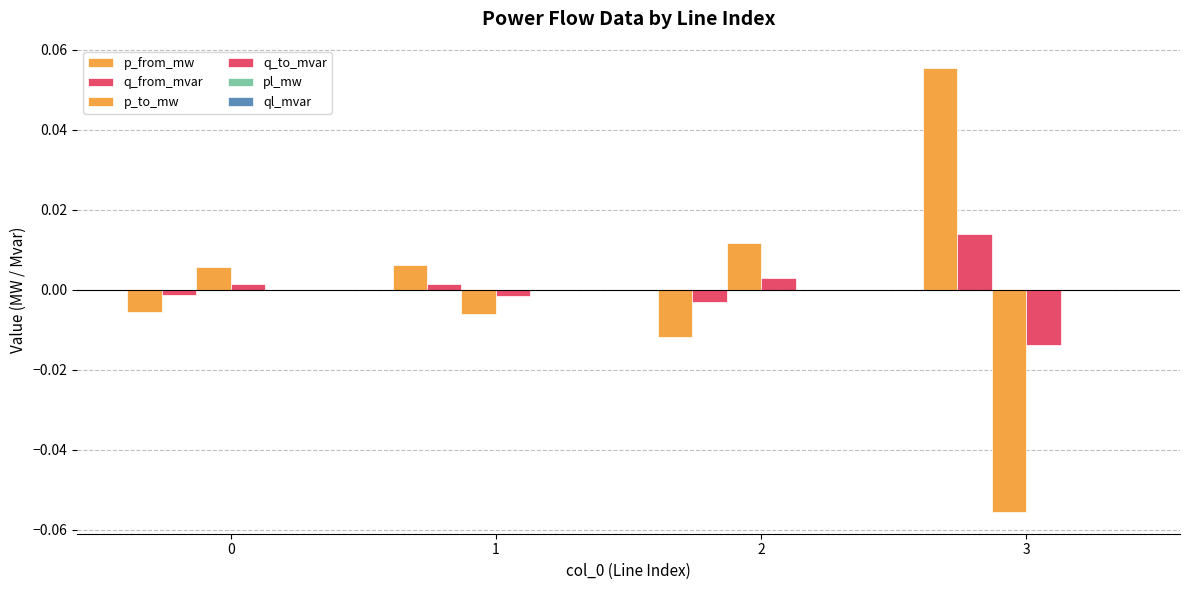

Where does the q_from_mvar series first go above 0?

1